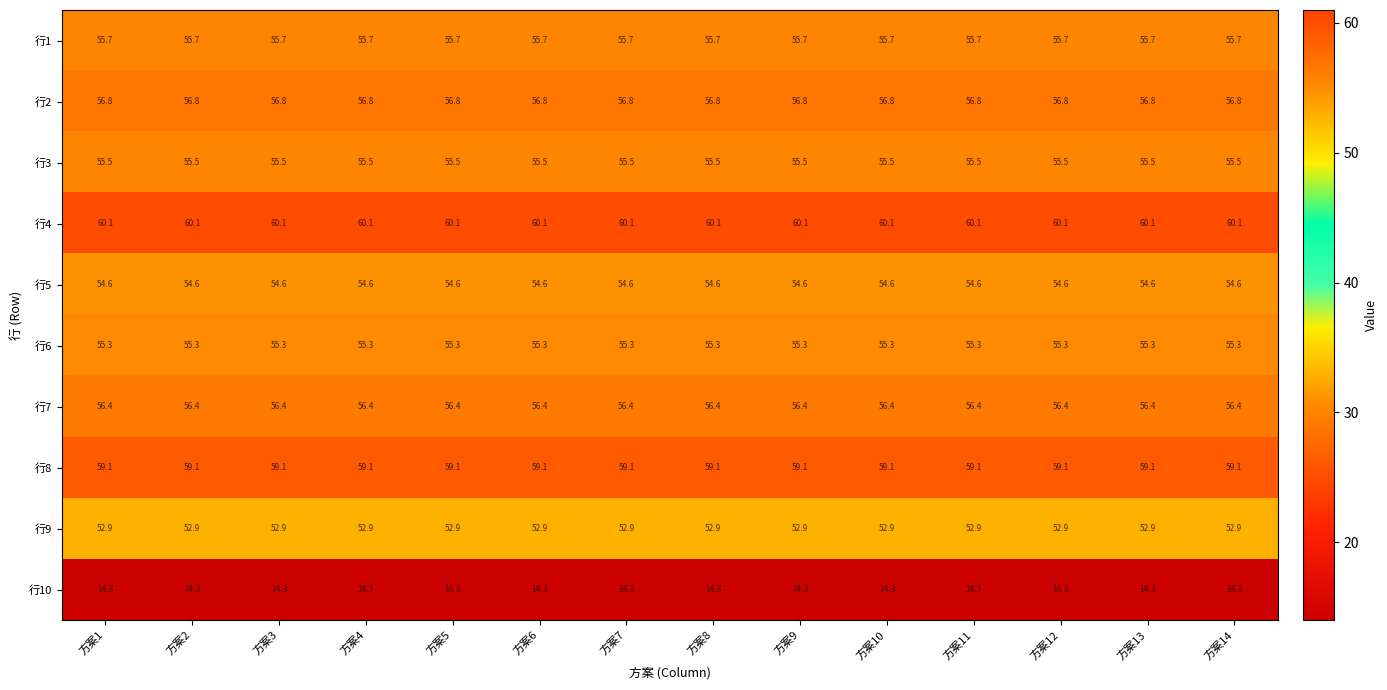

Count the number of data series in this chart.

10